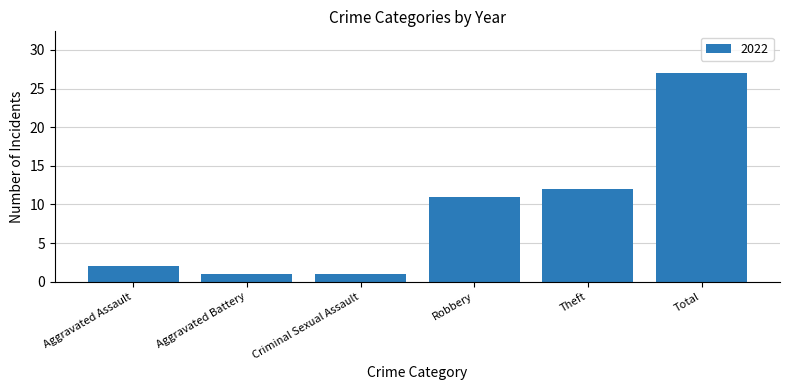

Are the bars horizontal?

No